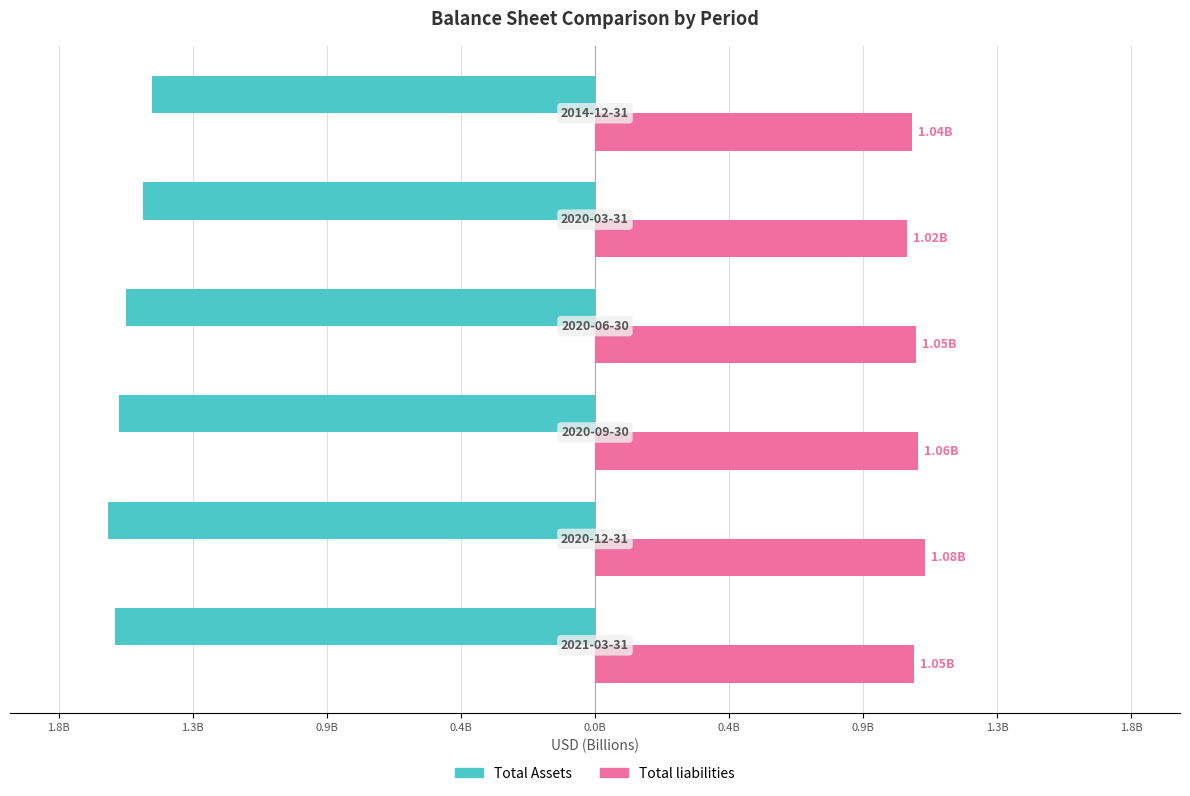

Reading left to right, what are all the values shown in this chart?

Total Assets: -1.6	-1.6	-1.6	-1.5	-1.5	-1.5
Total liabilities: 1.0	1.1	1.1	1.1	1.0	1.0